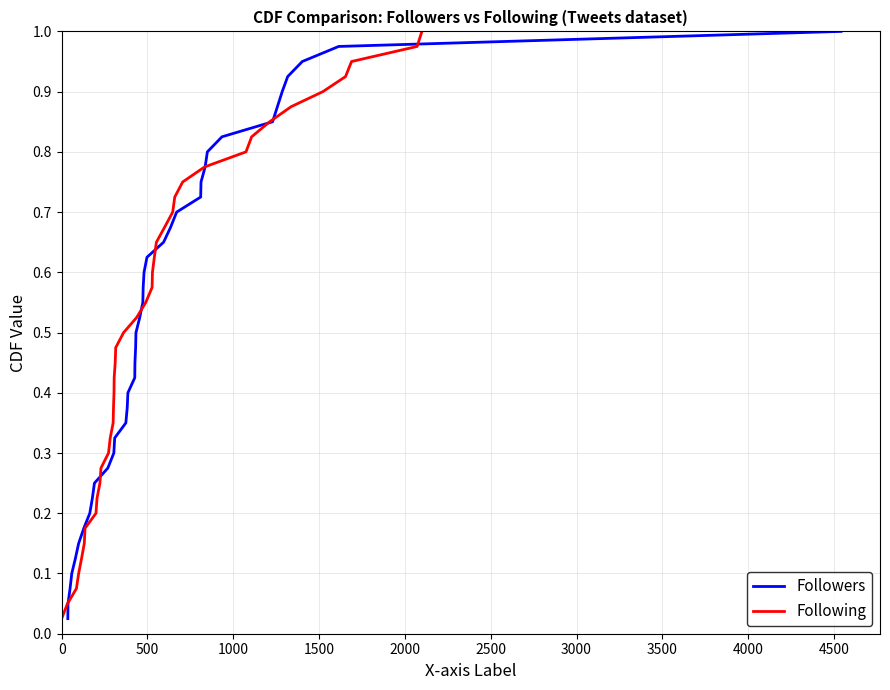

The Followers series shows 1.3 at 29. True or false?

False